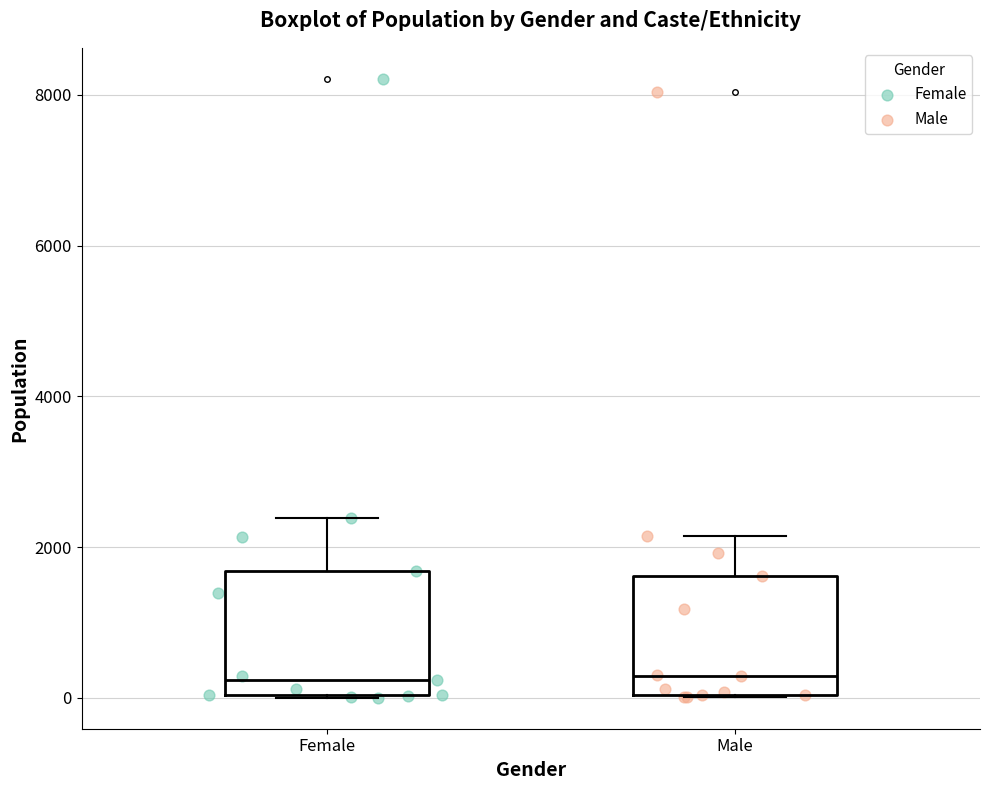

Reading left to right, transcribe this box plot: for each box, give where its median line is, the range the box spans, and where its two whiskers end, as read against the y-axis. The values are not printed on the chart, so give them approximately, as read against the axis.

Female: median 200, box 0 to 1600, whiskers 0 to 2400
Male: median 200, box 0 to 1600, whiskers 0 to 2200